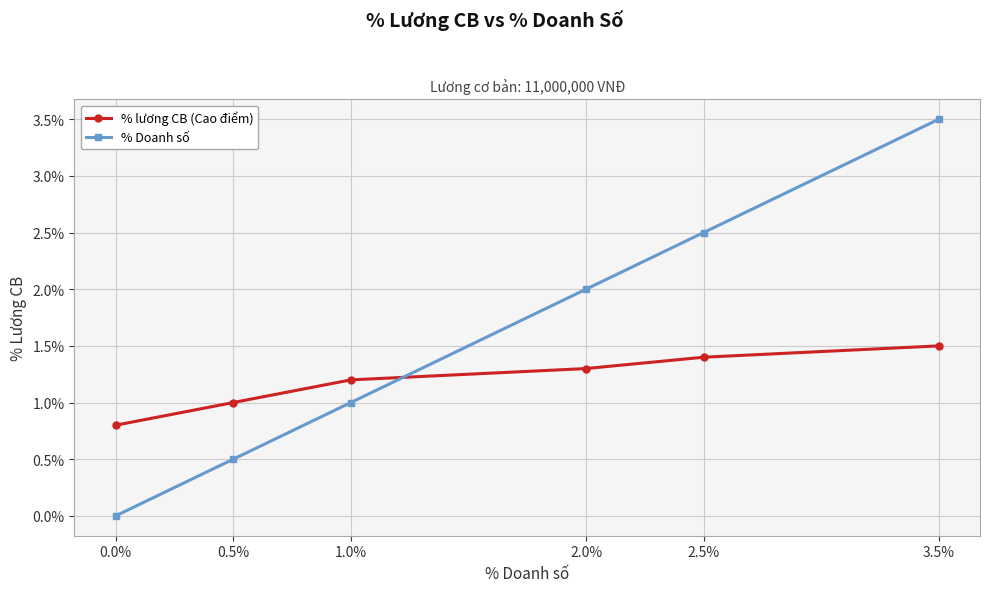

List the series in order of their overall mean, highest first.

% Doanh số, % lương CB (Cao điểm)